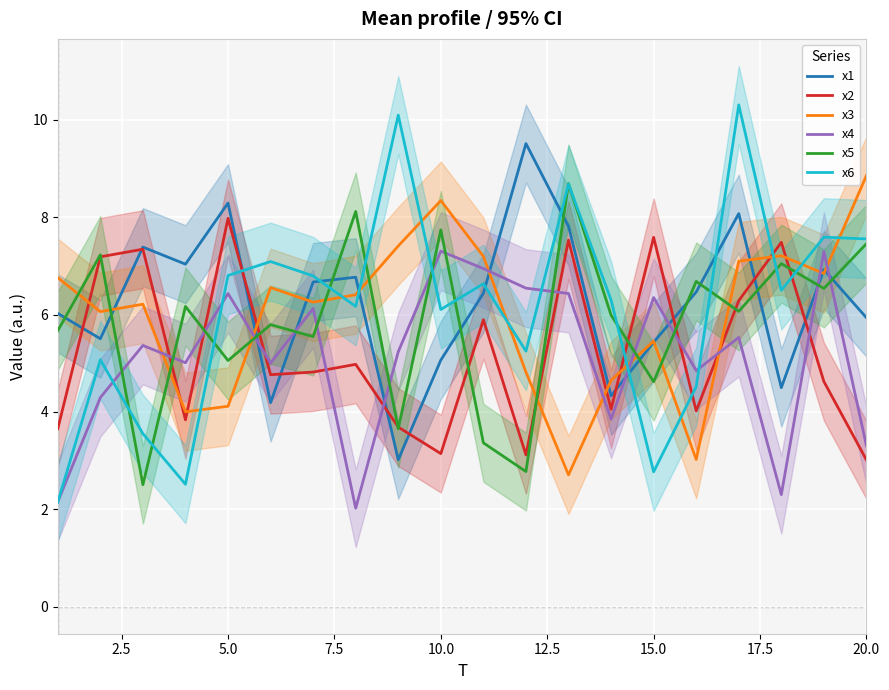

True or false: x6 has more than 0 points higher than both neighbors.

True